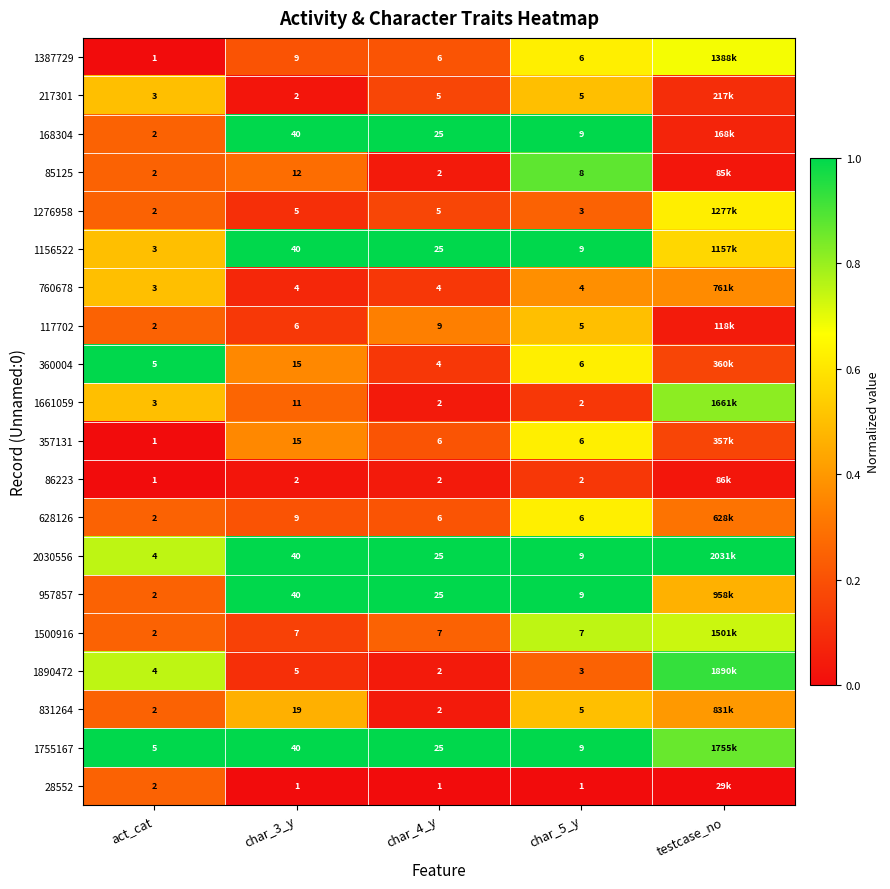

Is the value of 28552 at char_3_y greater than the value of 1500916 at char_4_y?

No